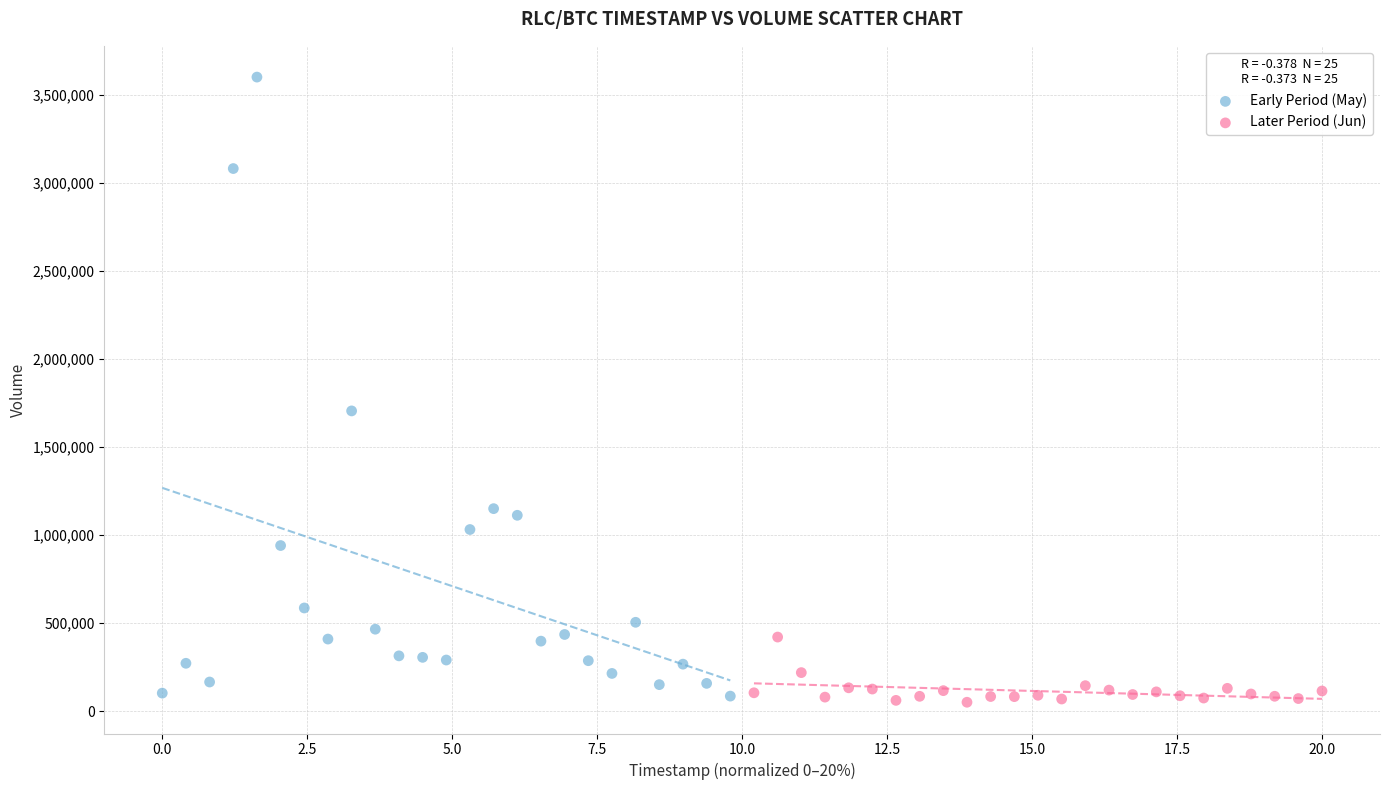

What are all the series names shown in the legend?

Early Period (May), Later Period (Jun)